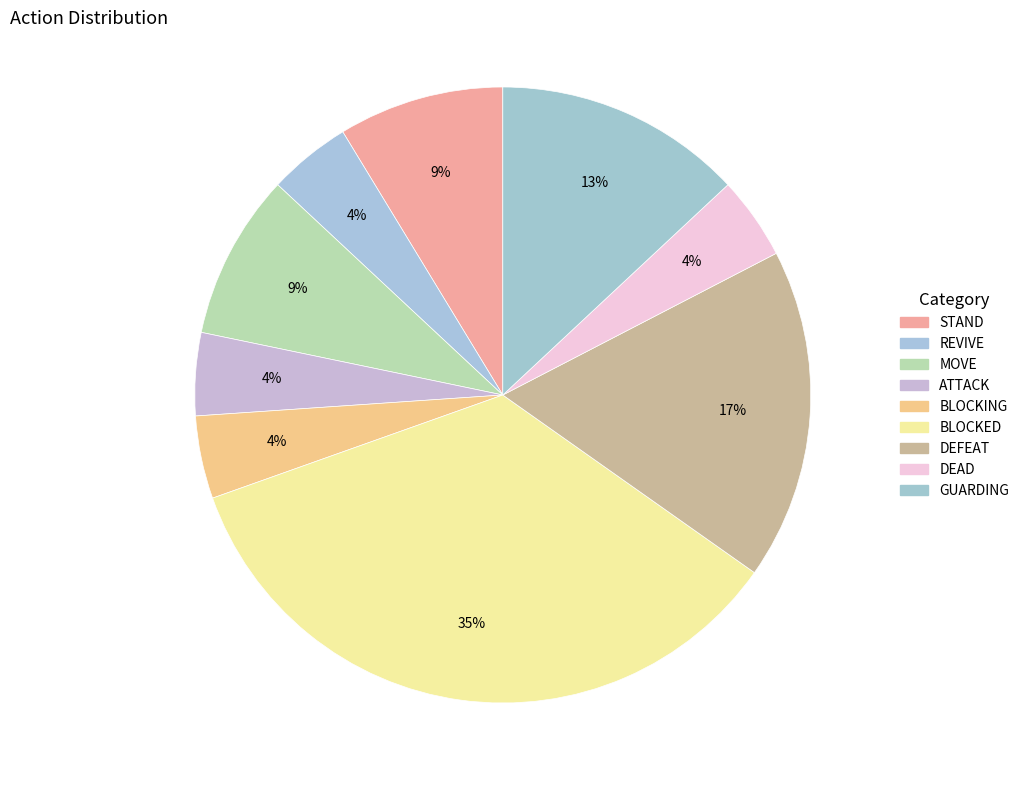

What is the smallest slice in the pie chart?

REVIVE